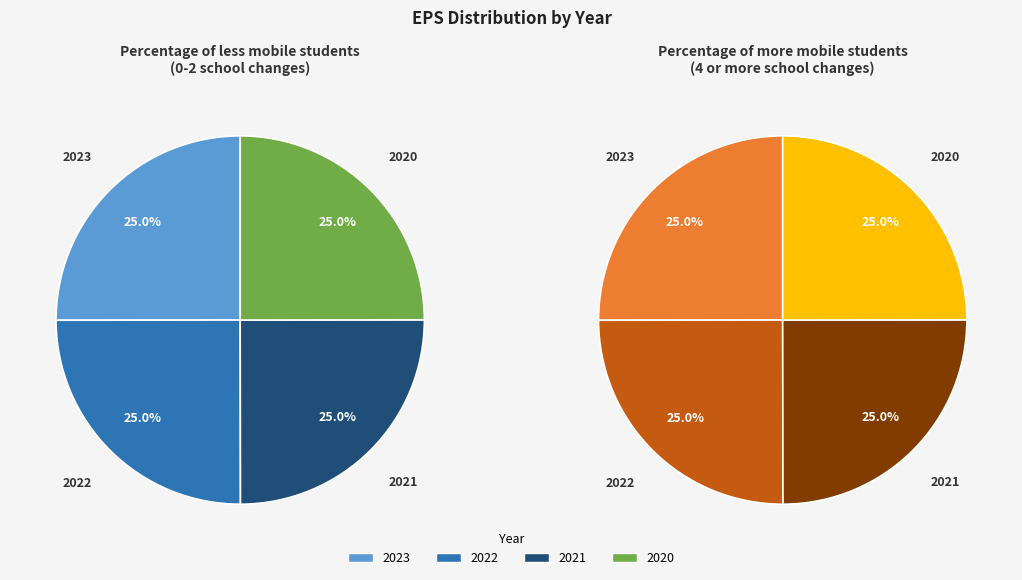

Is the sum of 2022 and 2020 greater than half?

No